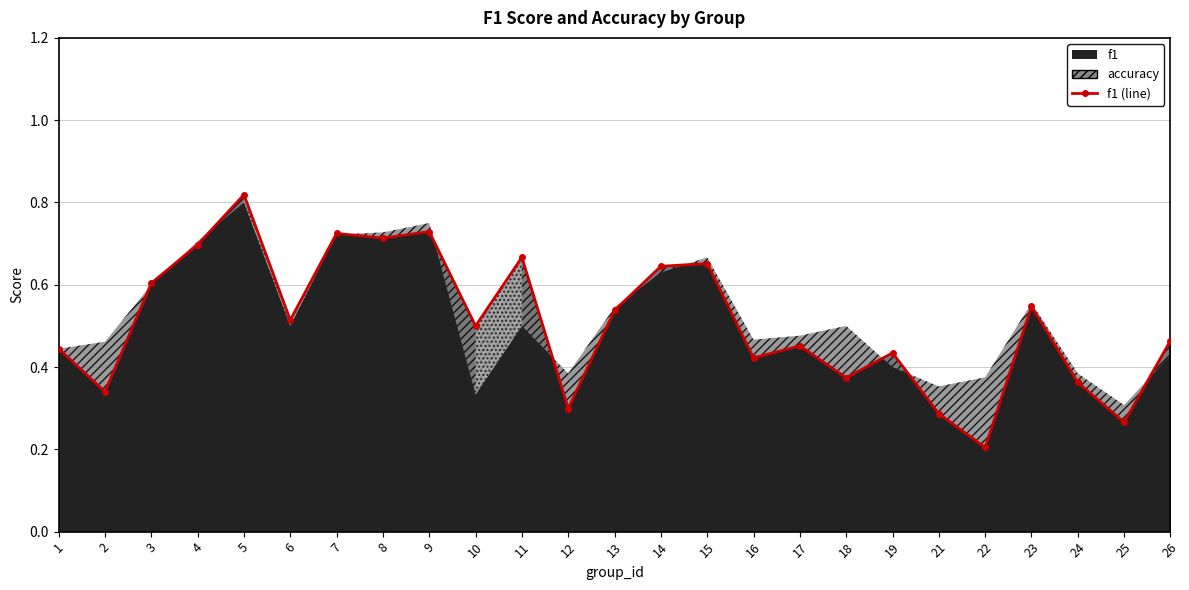

List the labels in order of value, smallest first.

22, 25, 21, 12, 2, 24, 18, 16, 19, 1, 17, 26, 10, 6, 13, 23, 3, 14, 15, 11, 4, 8, 7, 9, 5